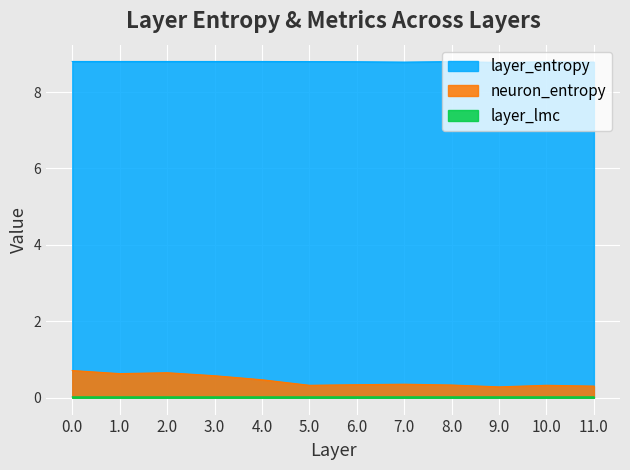

Count the number of data series in this chart.

3